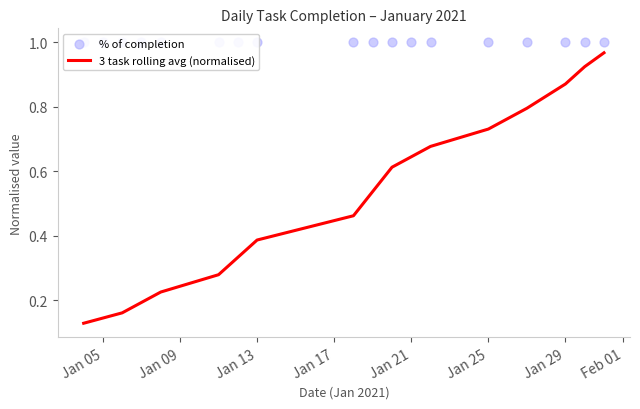

Which series reaches the minimum Y coordinate?

3 task rolling avg (normalised)